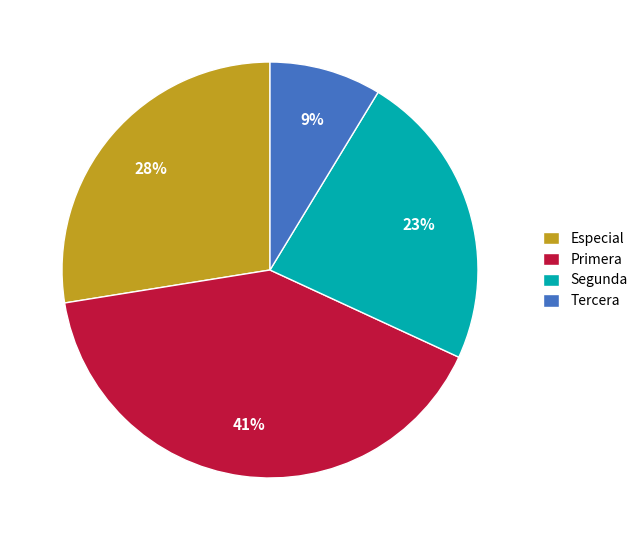

To the nearest percent, what is the combined percentage of Primera and Especial?

68%